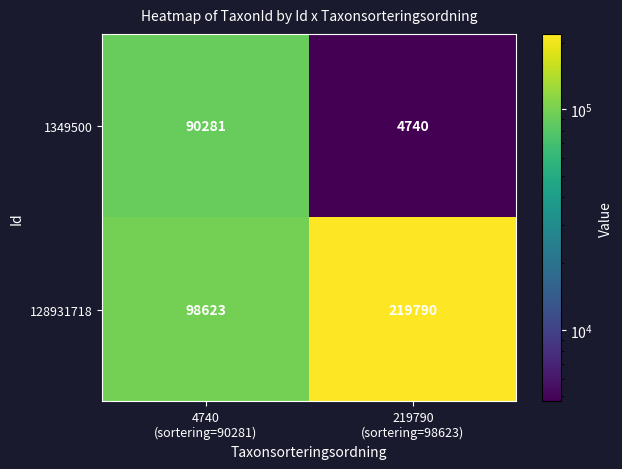

How many data points in 1349500 are less than 90281?

1